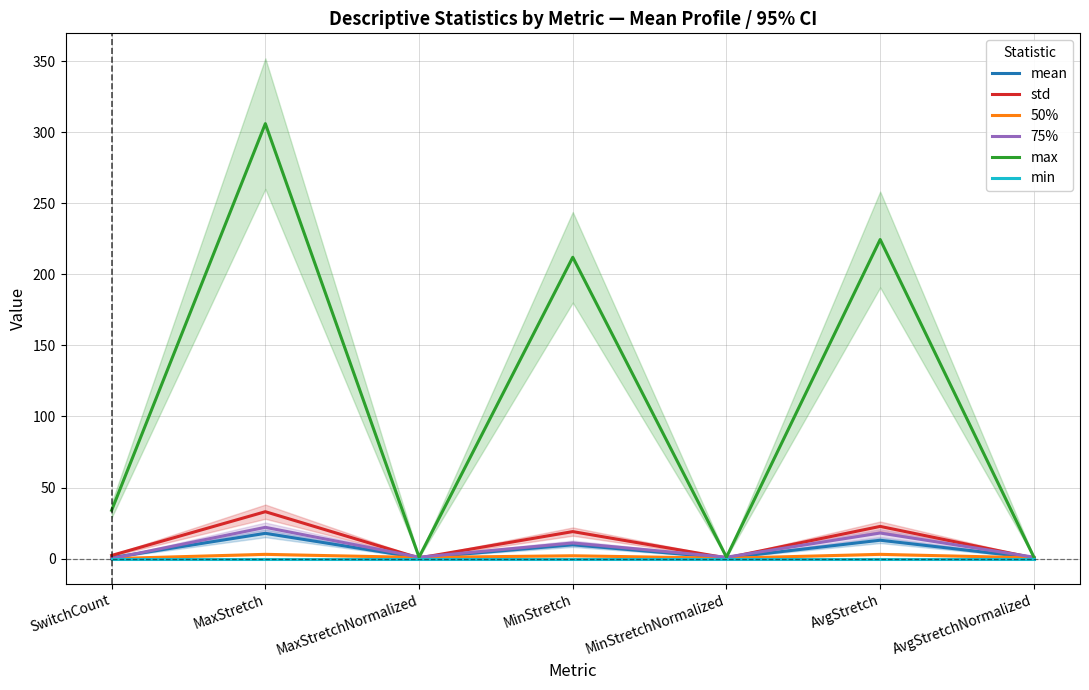

List the series in order of their peak value, highest first.

max, std, 75%, mean, 50%, min